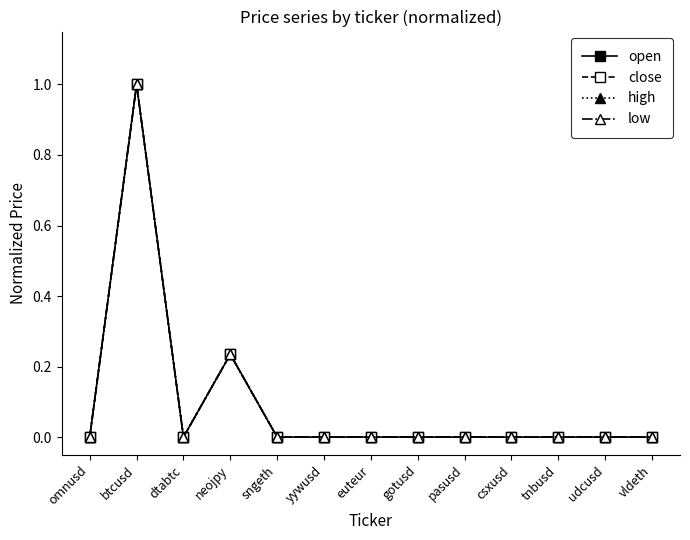

Is this an area chart (filled region under the line)?

No